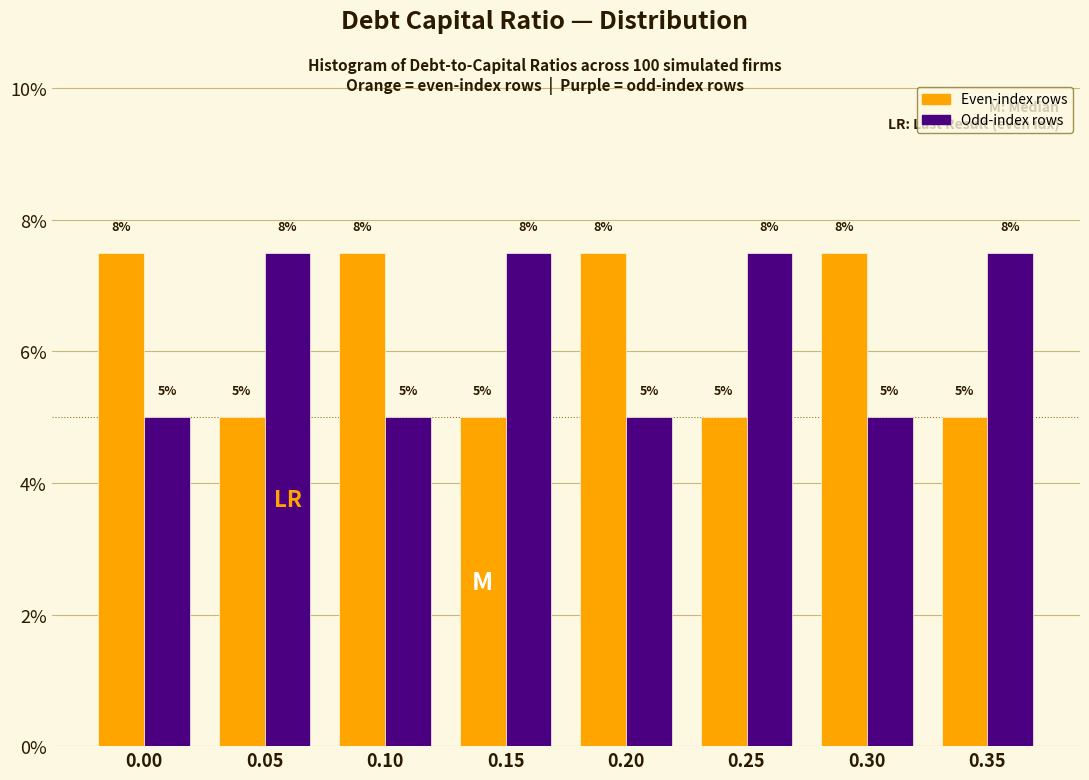

How many Even-index rows values are between 5 and 7?

4